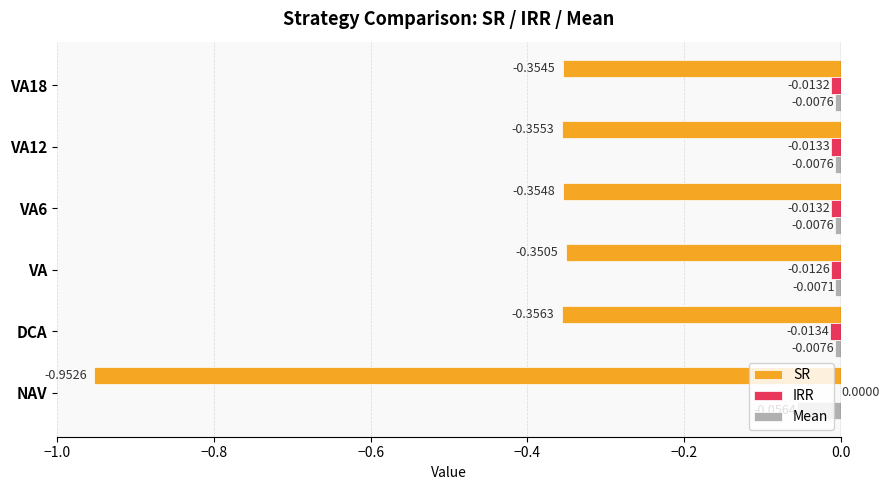

Where is IRR nearest to the value 0?

NAV